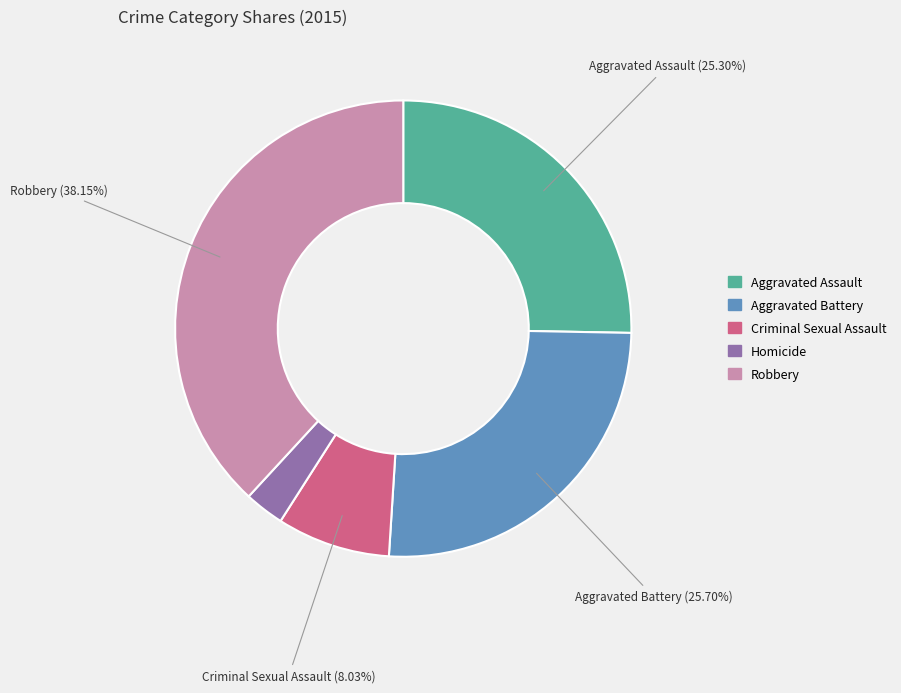

Is it true that Criminal Sexual Assault is 1% of the pie?

False